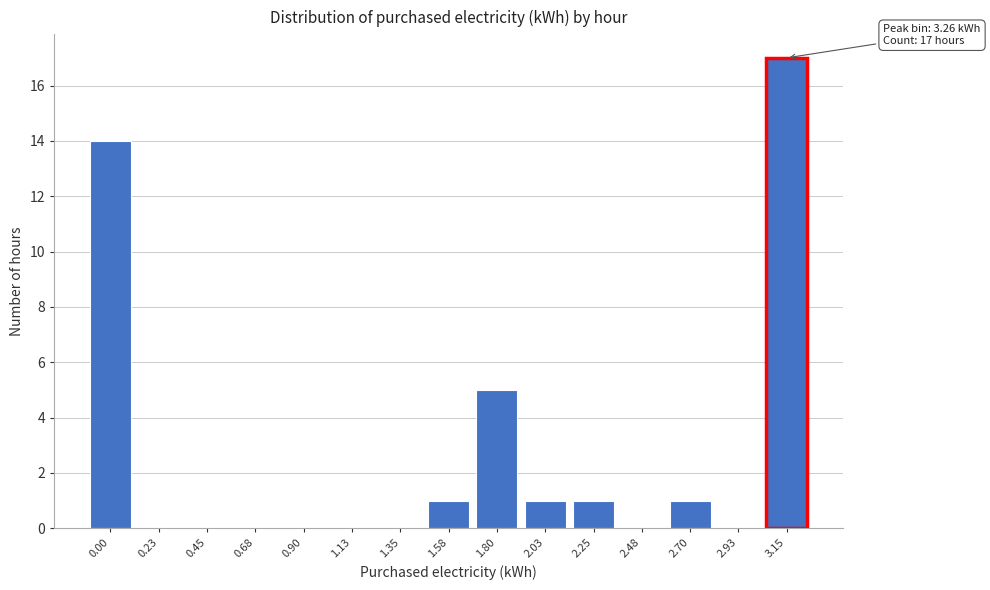

Reading left to right, list all the values displayed in this chart.

0.00=14	0.23=0	0.45=0	0.68=0	0.90=0	1.13=0	1.35=0	1.58=1	1.80=5	2.03=1	2.25=1	2.48=0	2.70=1	2.93=0	3.15=17